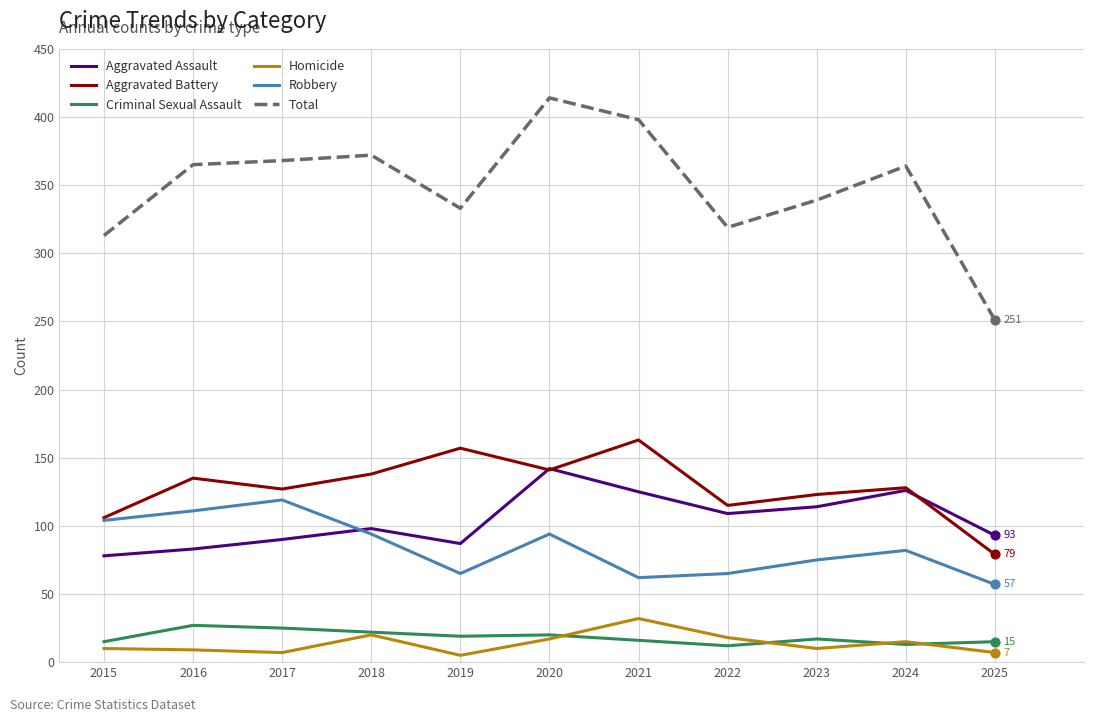

Which series has the largest total across all categories?

Total